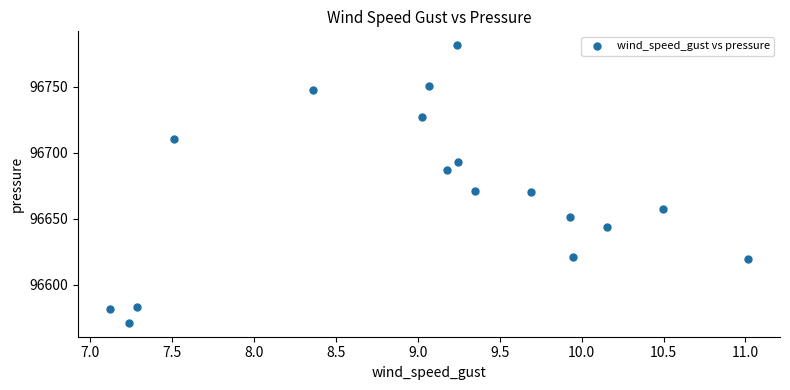

What is the range of X values (max minus min)?

3.9